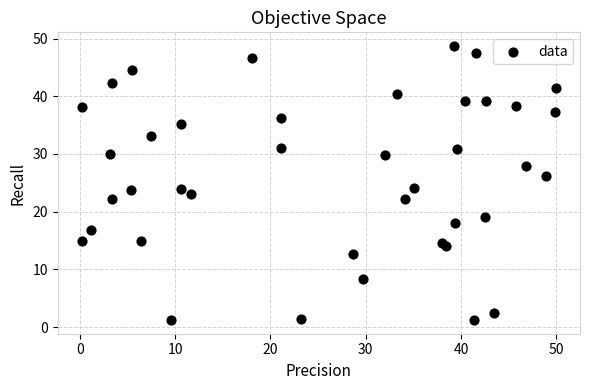

What is the range of Y values (max minus min)?

47.5